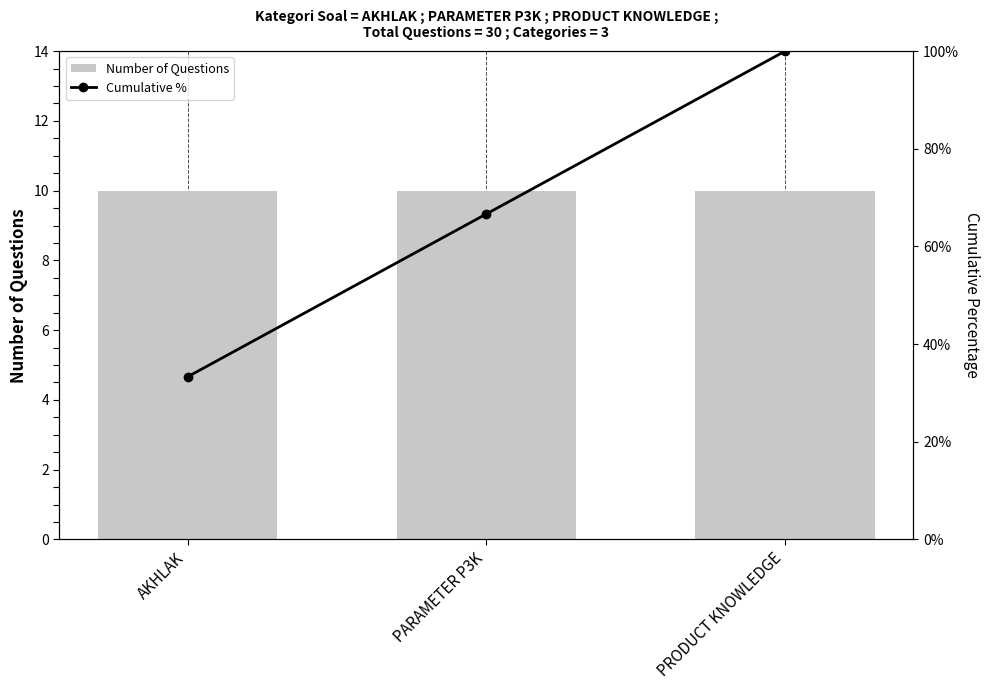

Reading left to right, list all the values displayed in this chart.

Number of Questions: 10.0	10.0	10.0
Cumulative %: 0.3	0.7	1.0